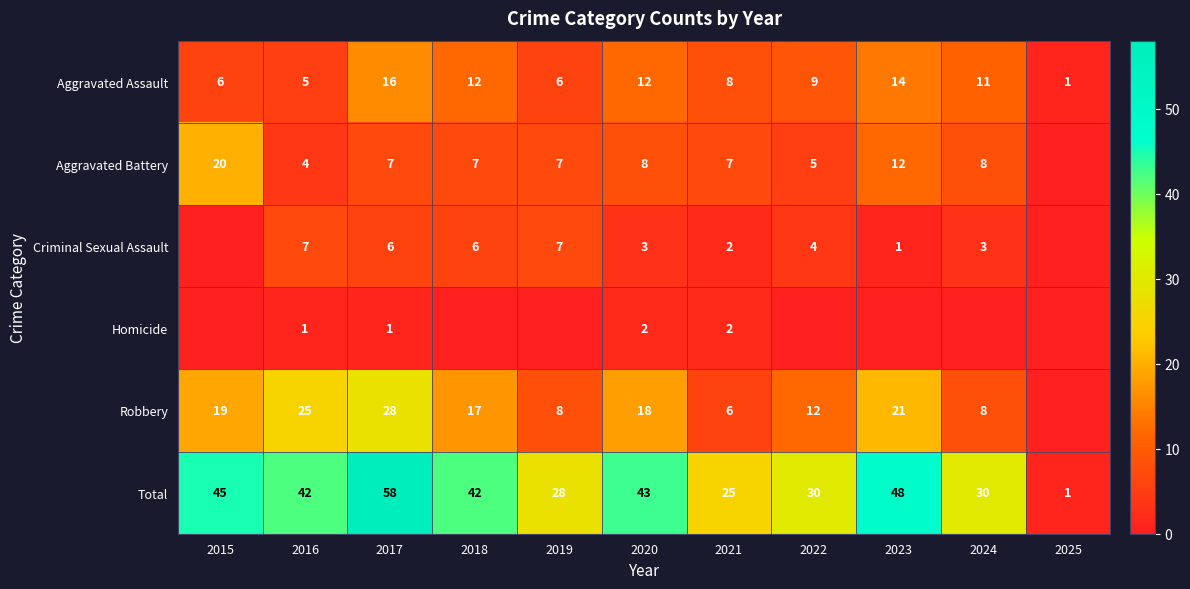

What is the highest value of the Aggravated Assault series?

16